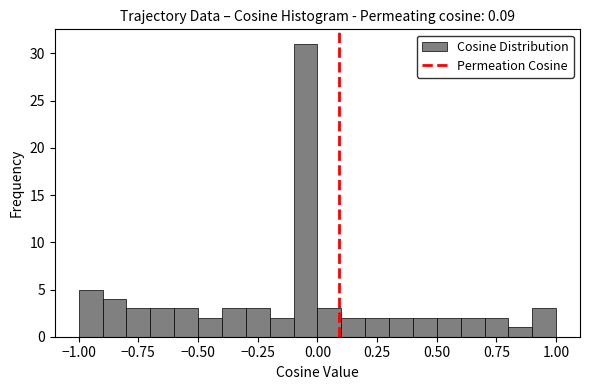

Around what value on the x-axis is the tallest bar? Give the approximate position of its centre, as read against the axis.

-0.05